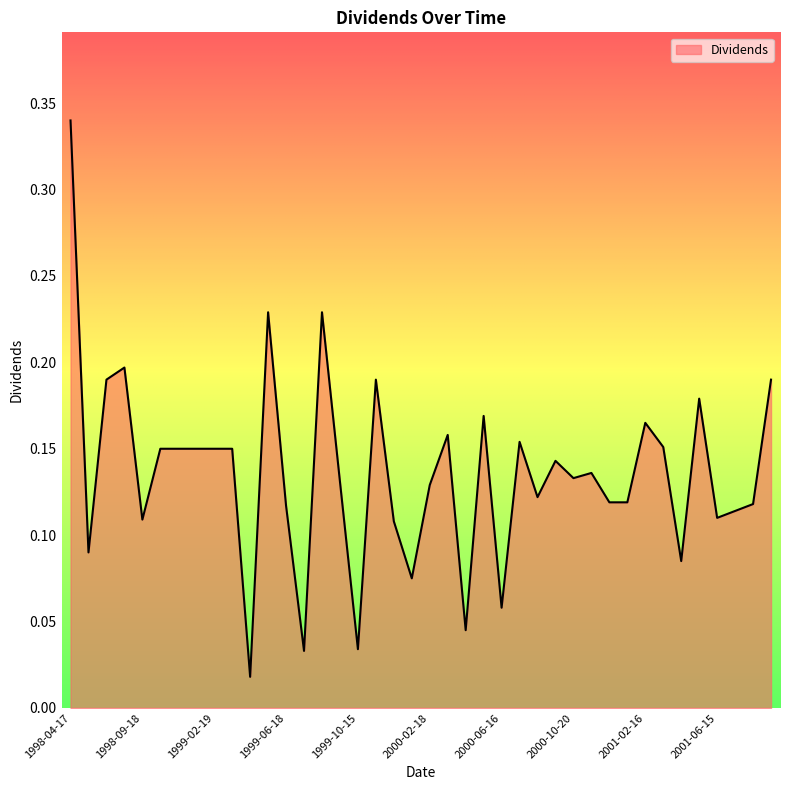

Does the chart have visible grid lines?

No